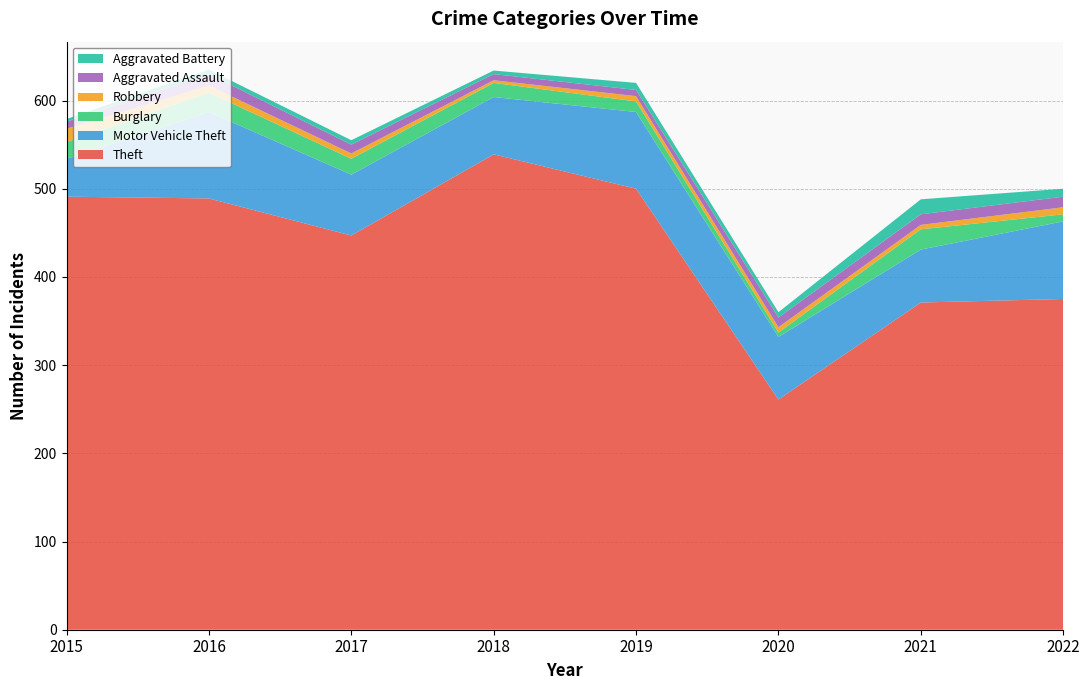

Reading left to right, transcribe all the data shown in this chart.

Theft: 2015=491	2016=489	2017=447	2018=539	2019=500	2020=261	2021=371	2022=375
Motor Vehicle Theft: 2015=43	2016=98	2017=69	2018=65	2019=87	2020=71	2021=60	2022=88
Burglary: 2015=19	2016=22	2017=18	2018=16	2019=12	2020=5	2021=23	2022=8
Robbery: 2015=15	2016=8	2017=6	2018=3	2019=6	2020=6	2021=5	2022=8
Aggravated Assault: 2015=8	2016=13	2017=10	2018=7	2019=7	2020=11	2021=12	2022=12
Aggravated Battery: 2015=3	2016=5	2017=5	2018=4	2019=8	2020=6	2021=17	2022=9